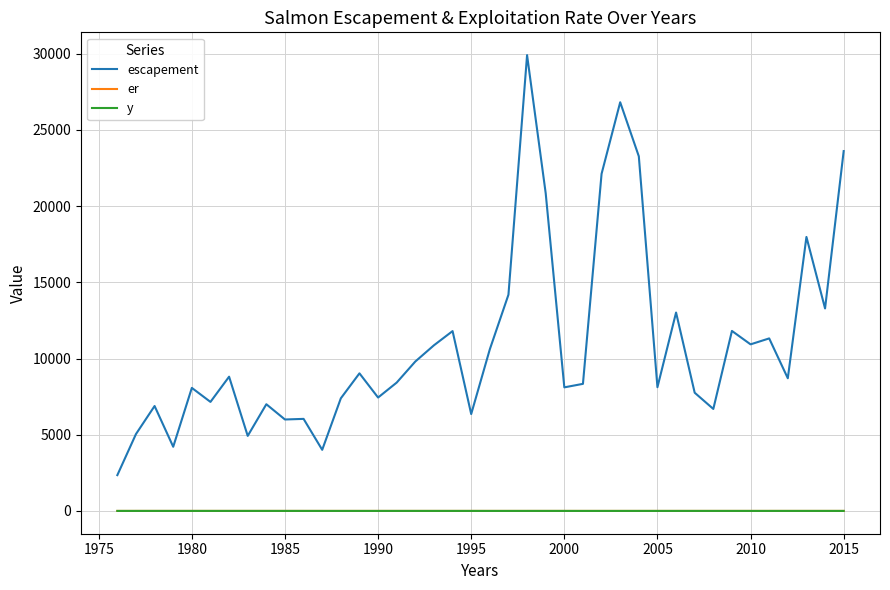

What is the greatest value displayed?

29913.0